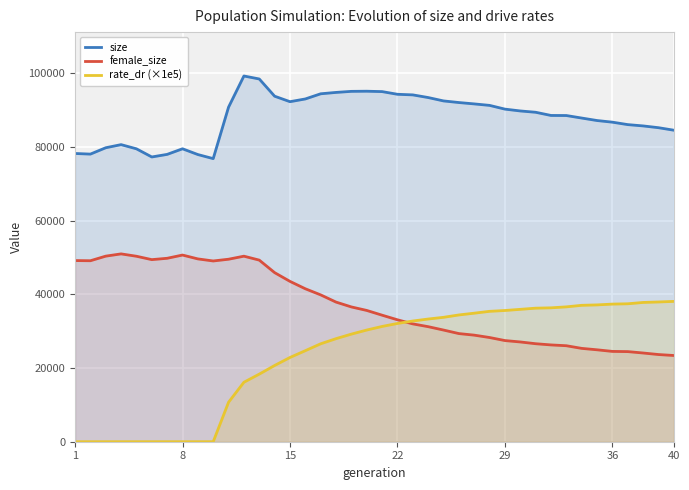

What is the total value across all series at 36?

148594.4